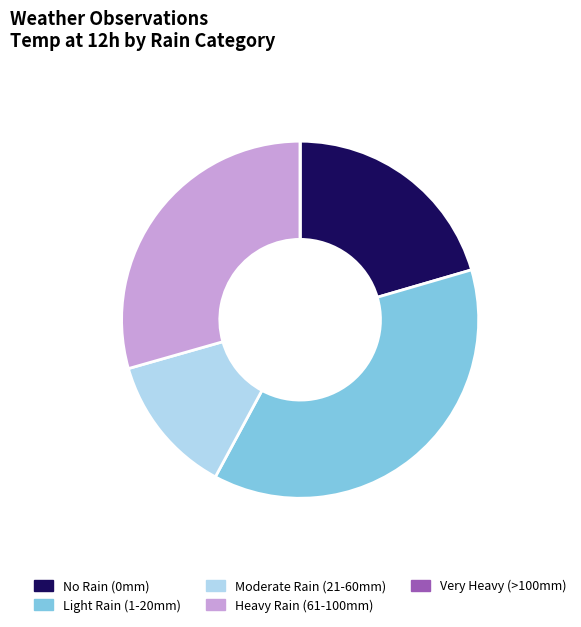

Which has a higher value, Moderate Rain (21-60mm) or No Rain (0mm)?

No Rain (0mm)